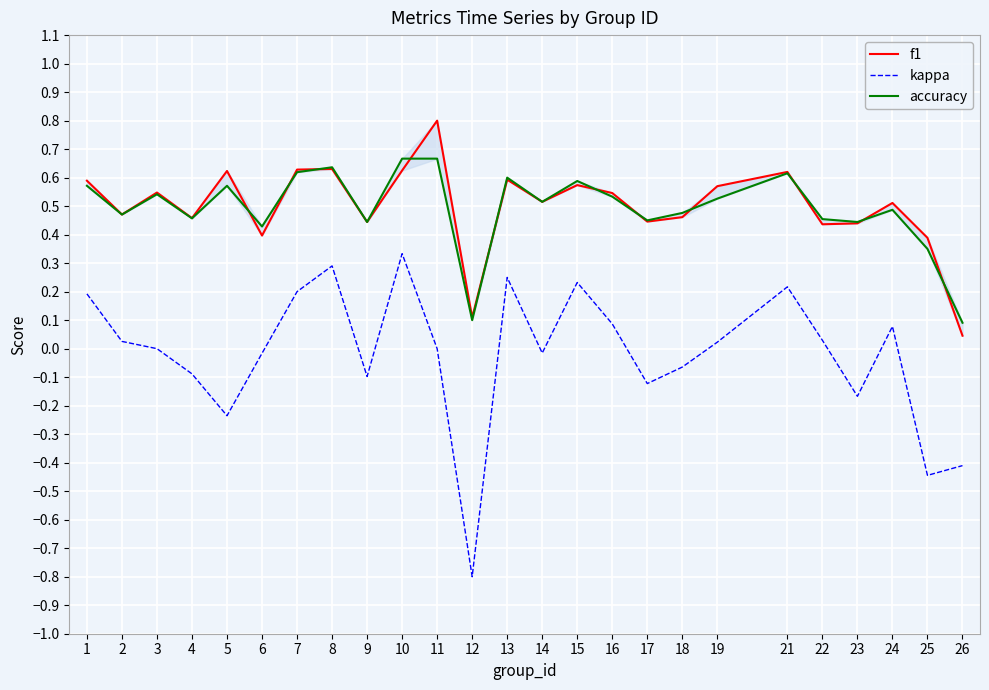

In accuracy, how many points are higher than both neighbors (excluding endpoints)?

7